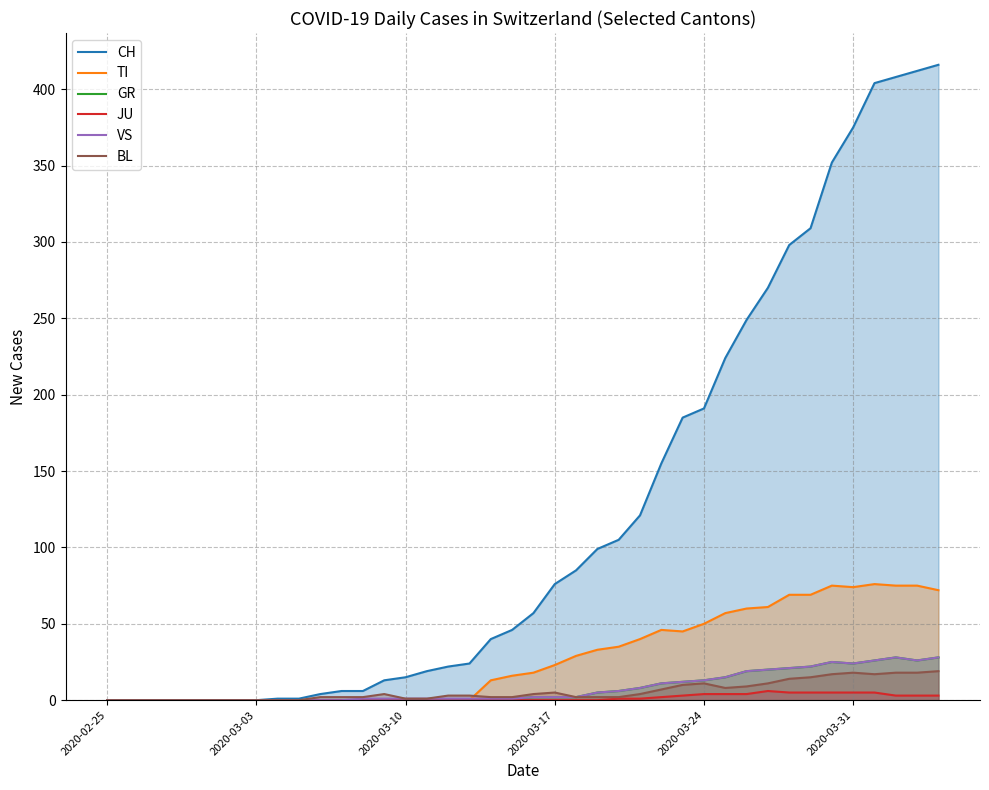

True or false: CH has a value of 375 at 2020-03-31.

True